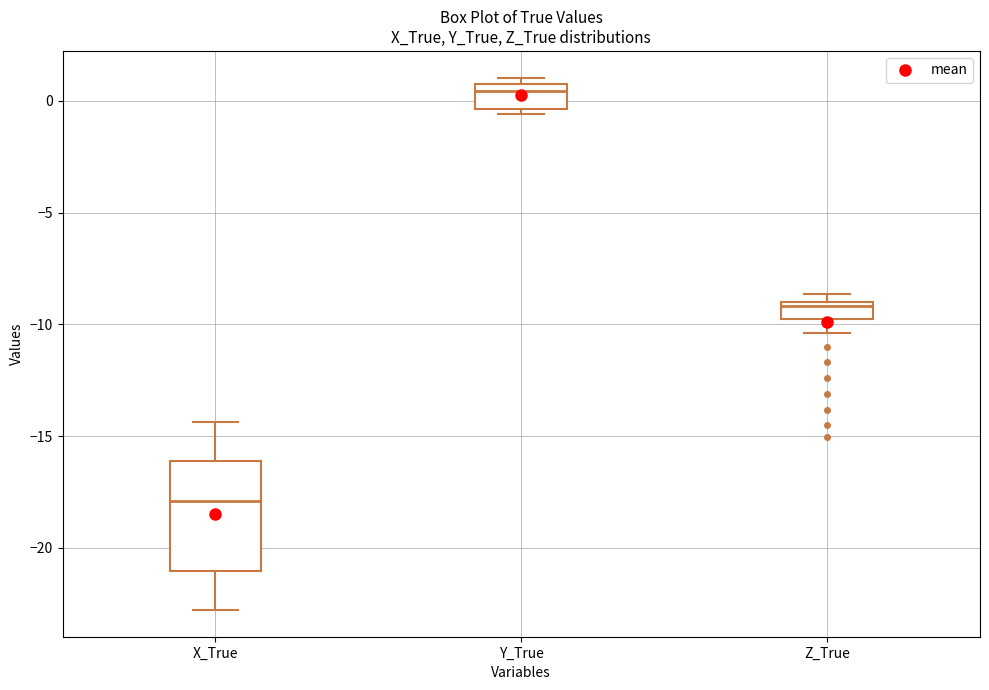

Where is the upper edge of the box for Y_True on the y-axis? The values are not printed on the chart, so give them approximately, as read against the axis.

1.0